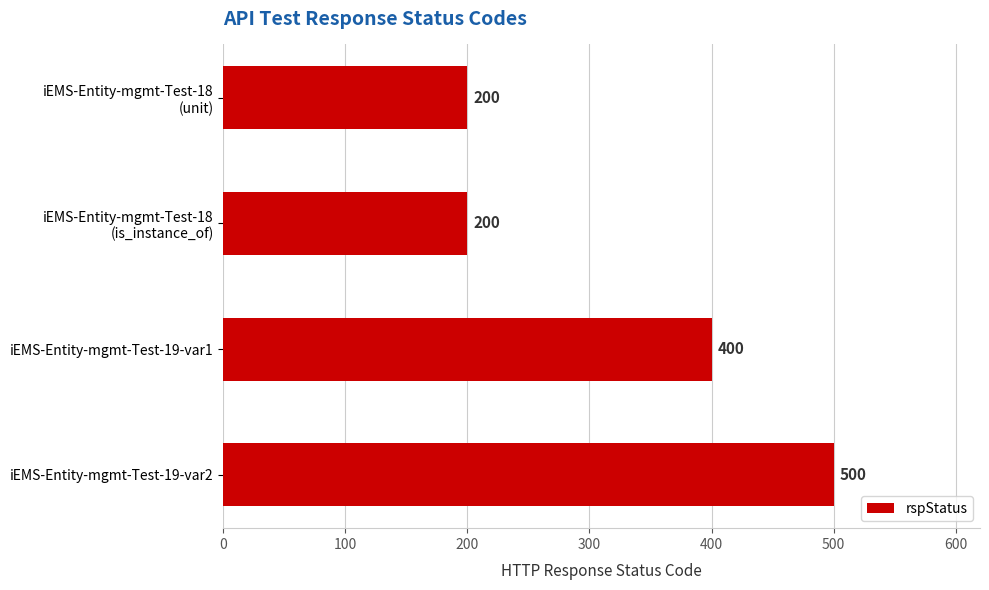

Is it true that the value at iEMS-Entity-mgmt-Test-19-var1 is 400?

True